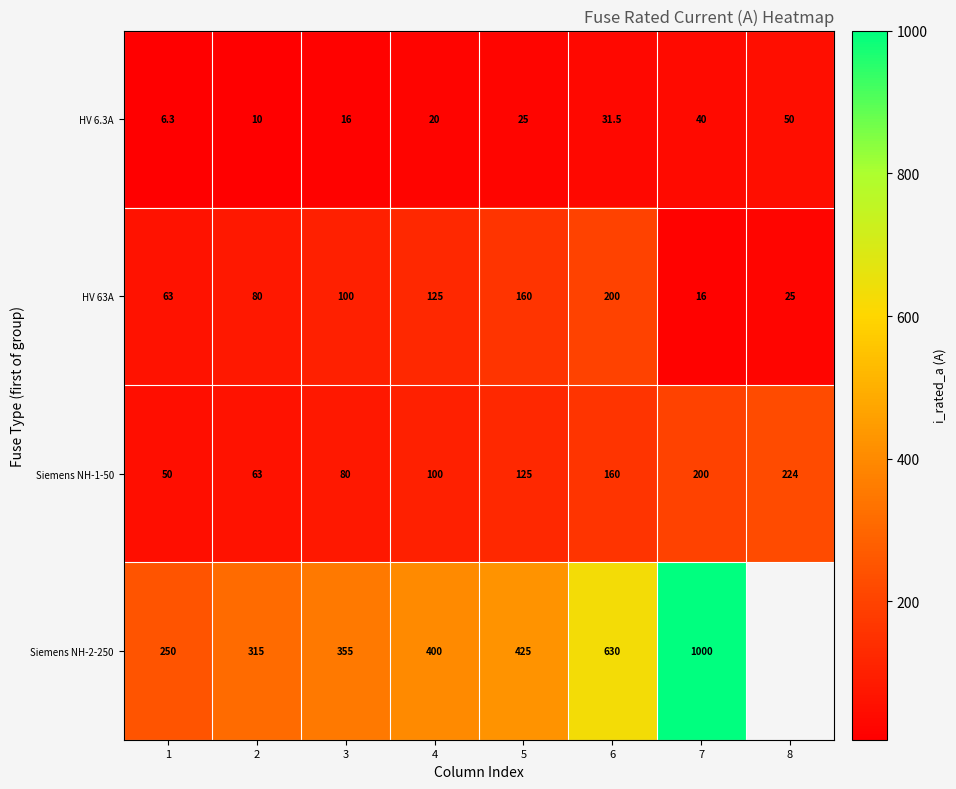

Between 1 and 3, which series saw the biggest shift?

Siemens NH-2-250